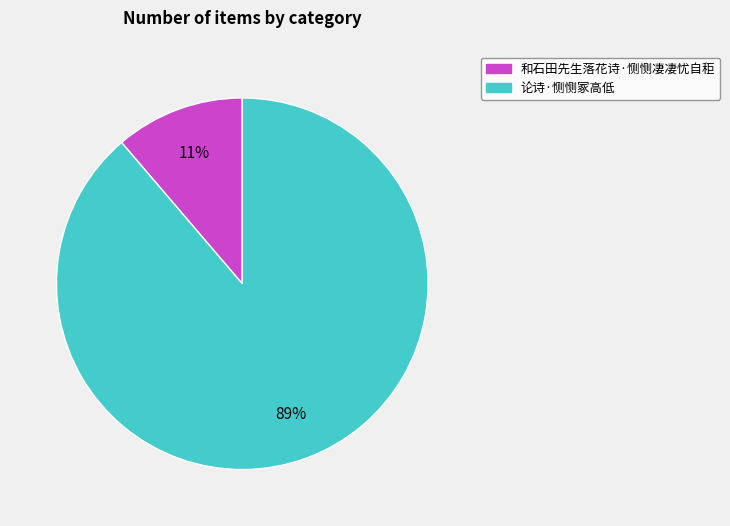

Does 论诗·恻恻冢高低 account for over 50% of the chart?

Yes